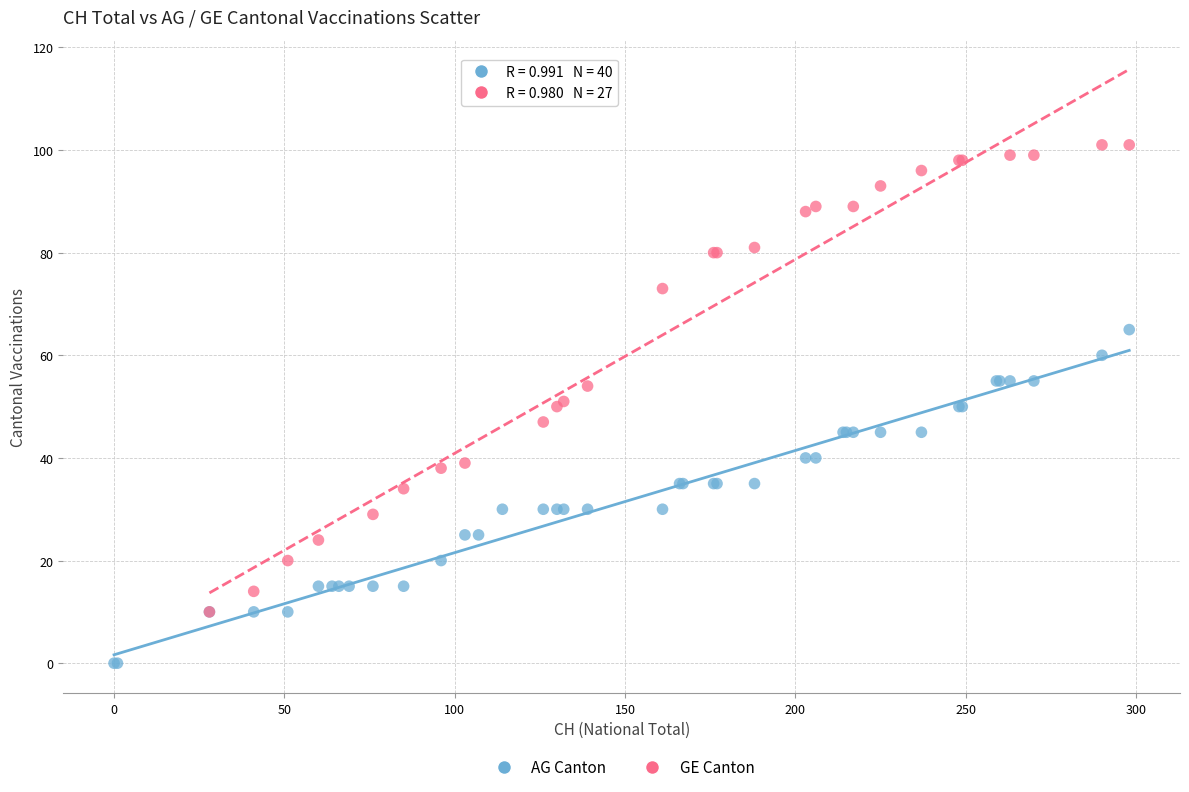

Which series reaches the minimum Y coordinate?

AG Canton